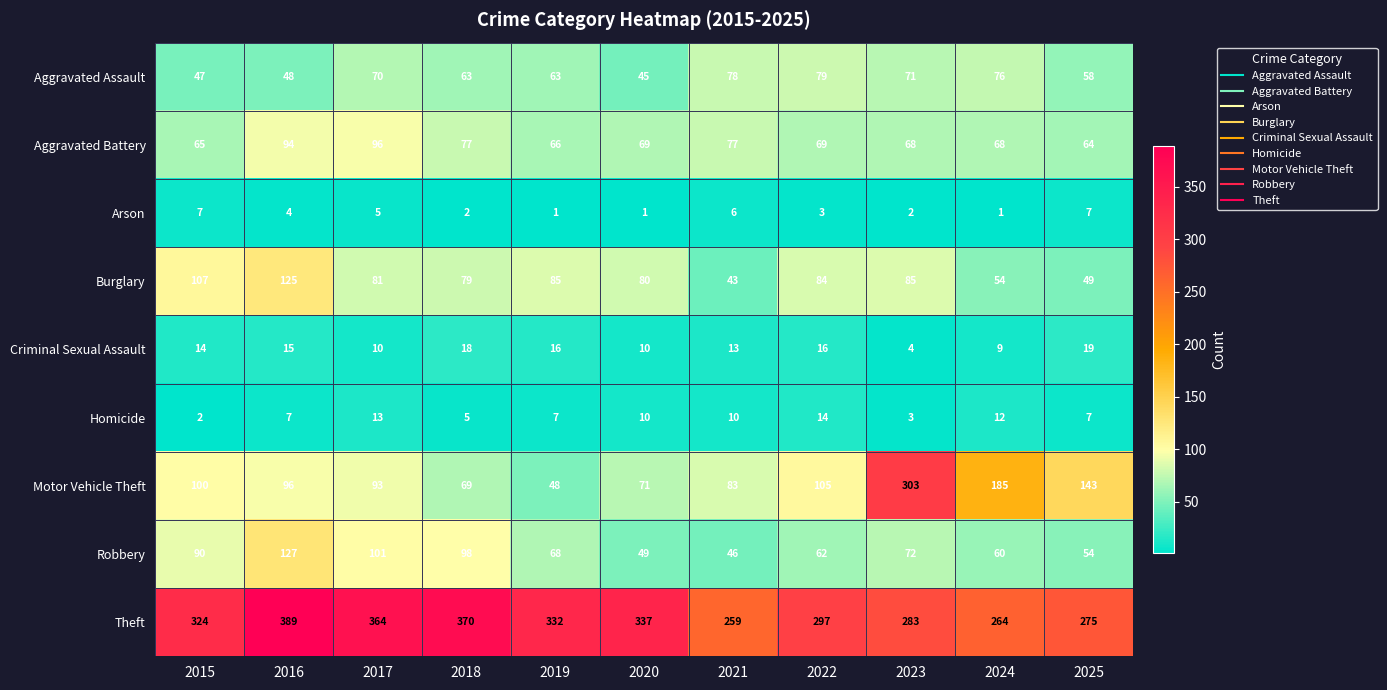

How many categories are shown in the chart?

11